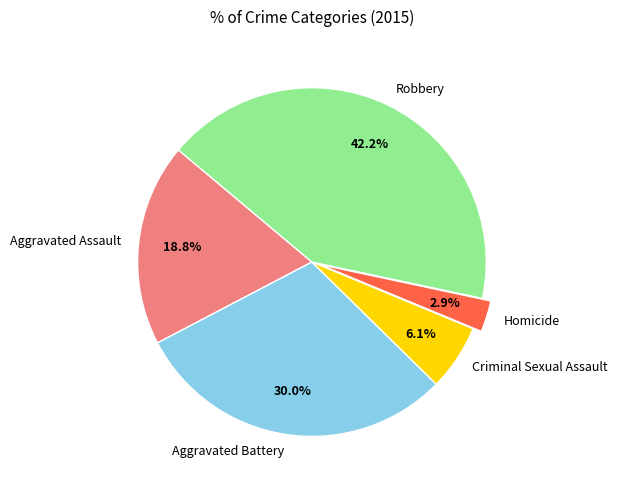

To the nearest percent, what is the difference between the Aggravated Battery and Aggravated Assault slice percentages?

11%